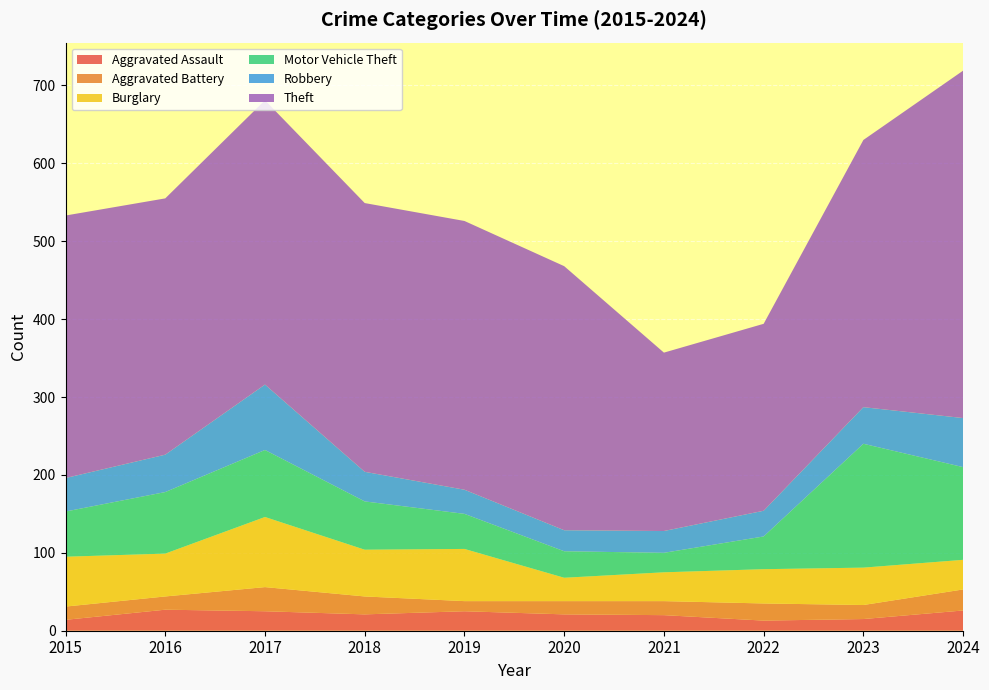

Reading right to left, what are all the values shown in this chart?

Aggravated Assault: 2024=26	2023=15	2022=13	2021=20	2020=21	2019=25	2018=21	2017=25	2016=27	2015=14
Aggravated Battery: 2024=27	2023=18	2022=22	2021=18	2020=17	2019=13	2018=23	2017=31	2016=17	2015=17
Burglary: 2024=38	2023=48	2022=44	2021=37	2020=30	2019=67	2018=60	2017=90	2016=55	2015=64
Motor Vehicle Theft: 2024=119	2023=159	2022=42	2021=25	2020=34	2019=45	2018=62	2017=86	2016=79	2015=58
Robbery: 2024=63	2023=47	2022=33	2021=28	2020=27	2019=31	2018=38	2017=84	2016=48	2015=43
Theft: 2024=446	2023=343	2022=240	2021=229	2020=339	2019=345	2018=345	2017=365	2016=329	2015=337